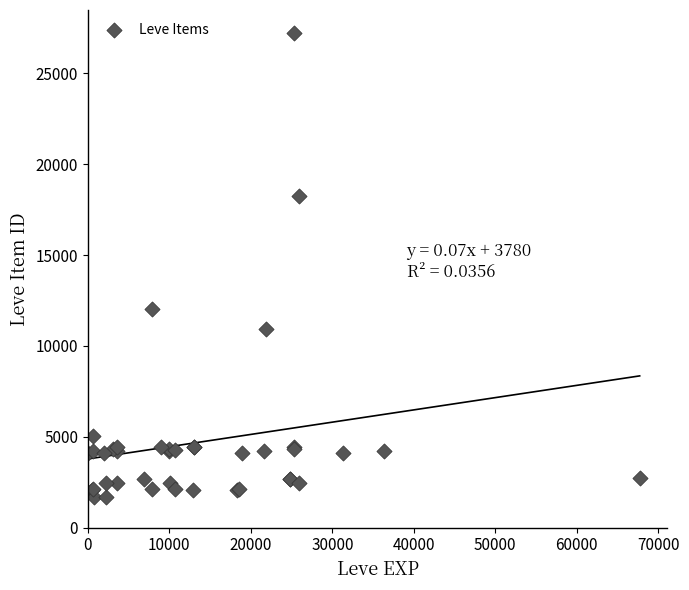

What Y value in the scatter plot is closest to 14448?

12018